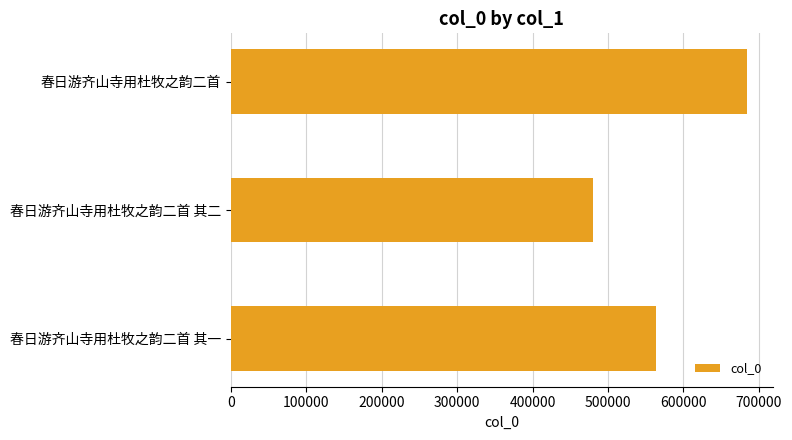

Between 春日游齐山寺用杜牧之韵二首 and 春日游齐山寺用杜牧之韵二首 其一, which is larger?

春日游齐山寺用杜牧之韵二首